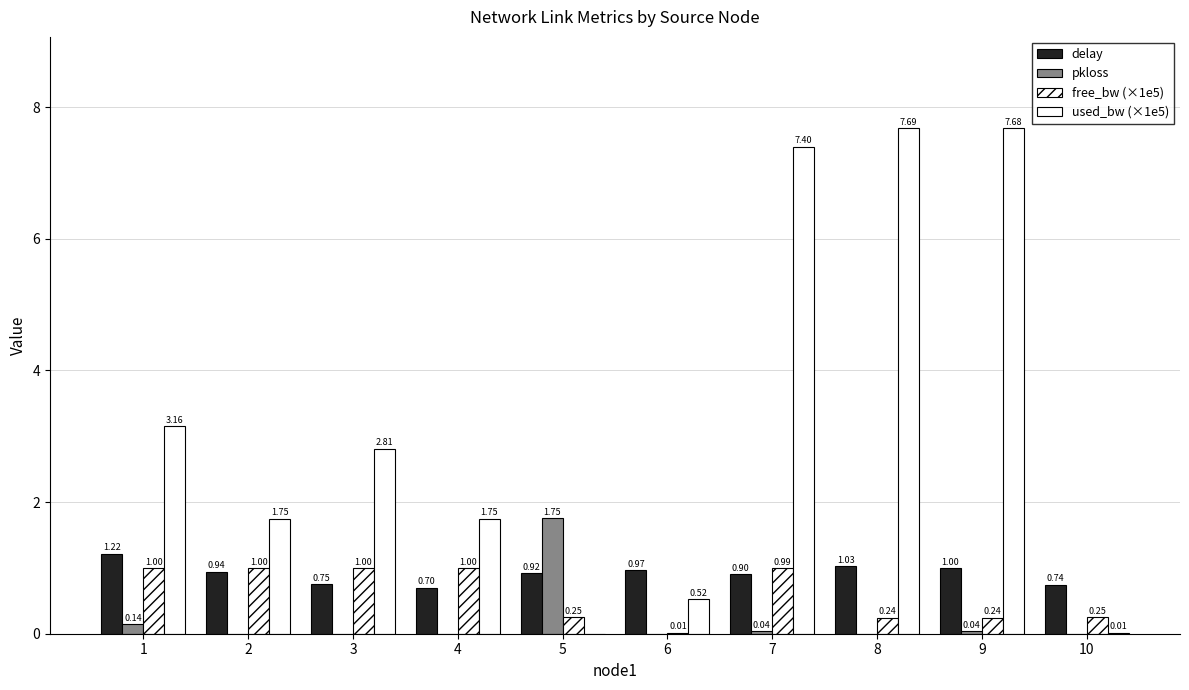

How many positive values does the pkloss series have?

4